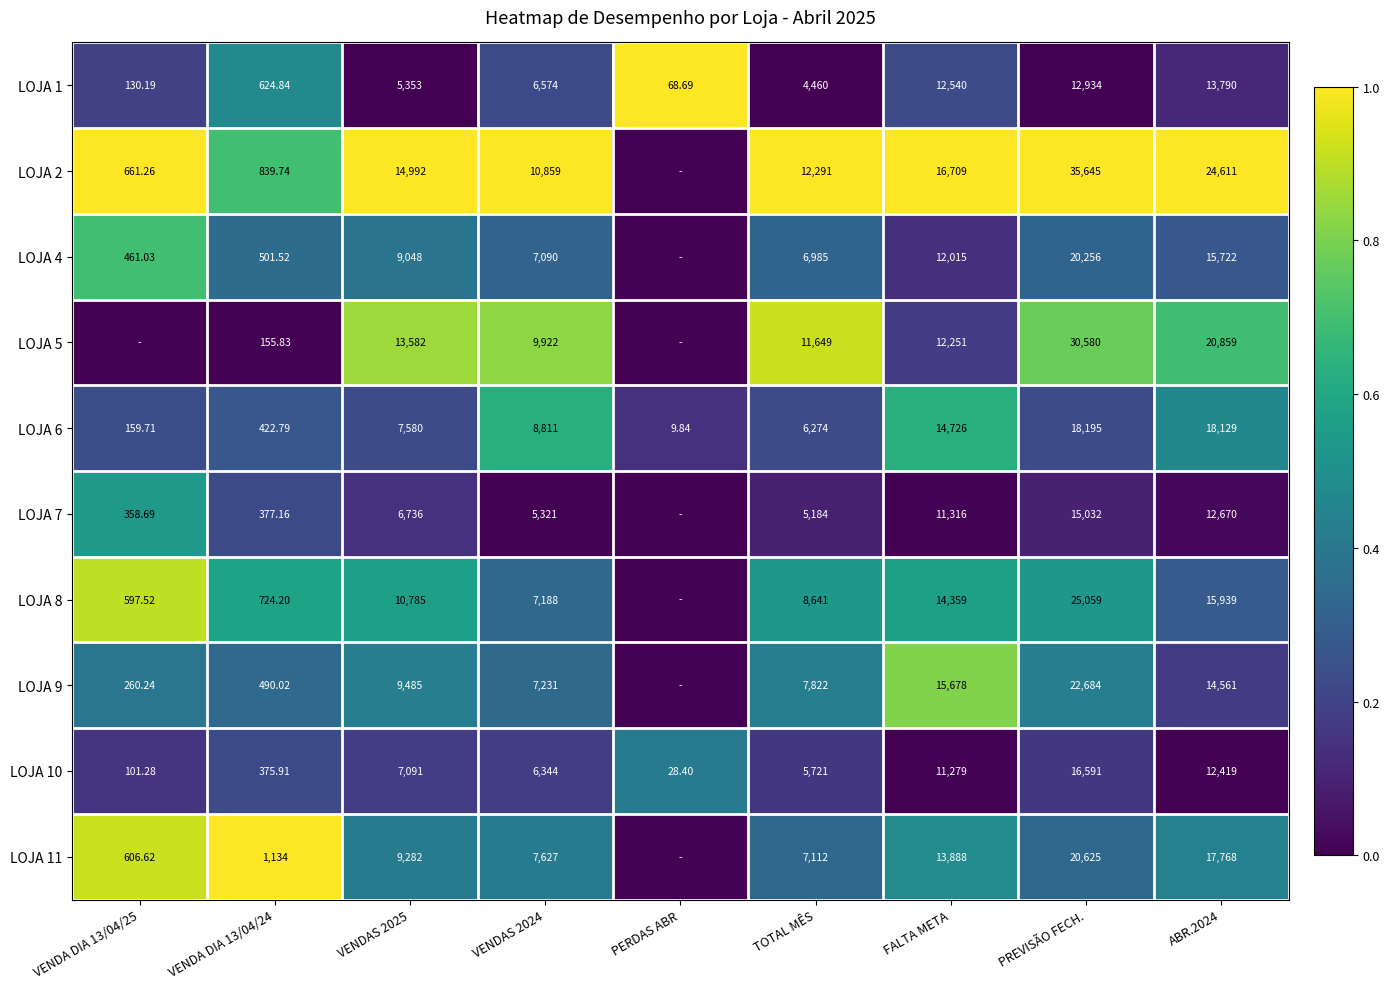

Is the value of LOJA 1 at FALTA META greater than the value of LOJA 11 at VENDAS 2024?

Yes